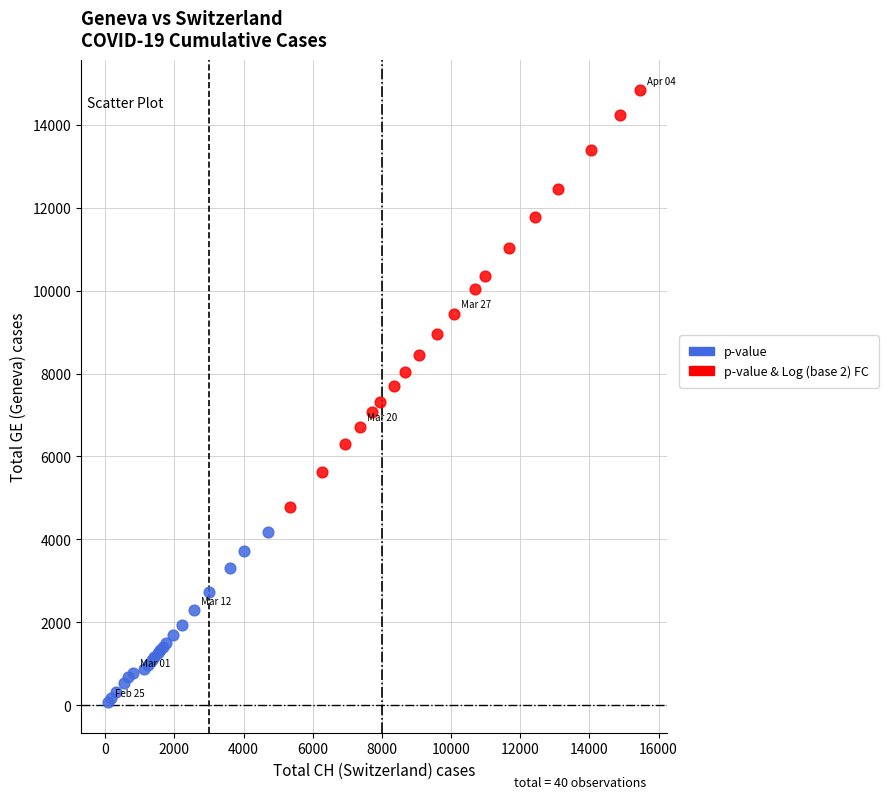

Which series reaches the maximum Y coordinate?

p-value & Log (base 2) FC